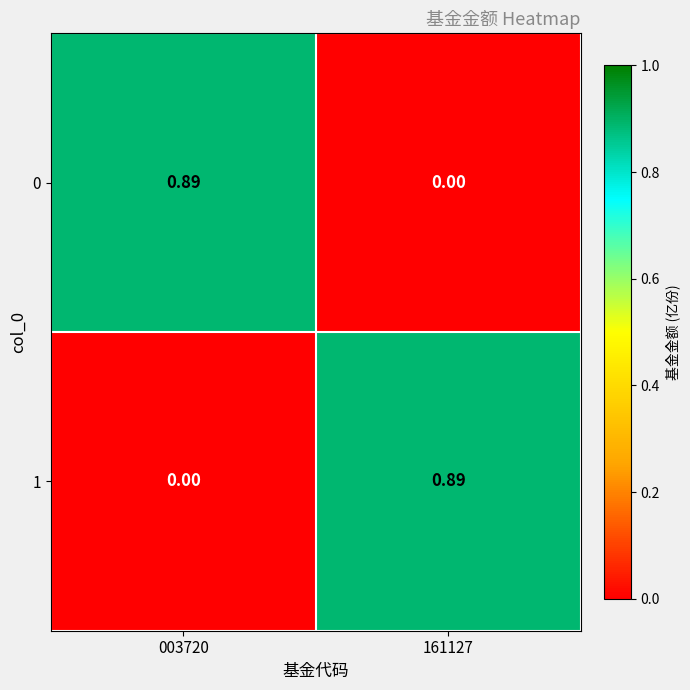

Is the value of 0 at 003720 greater than the value of 1 at 003720?

Yes